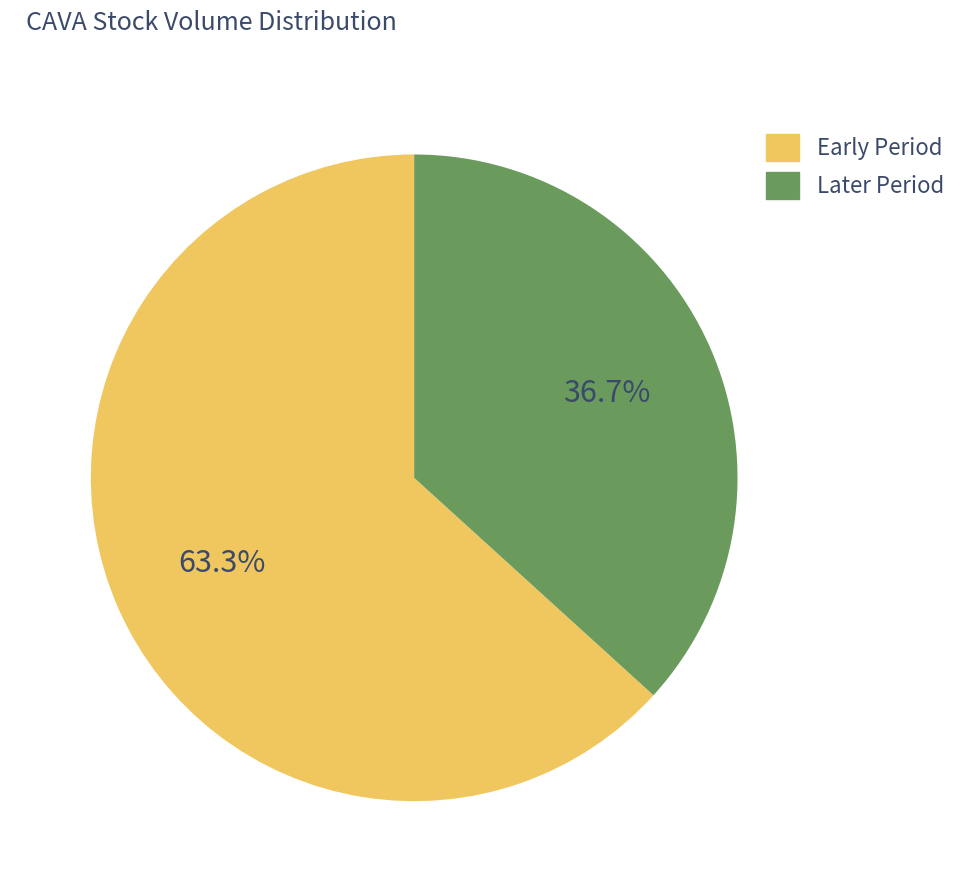

To the nearest percent, what is the difference between the largest and smallest slice percentages?

27%